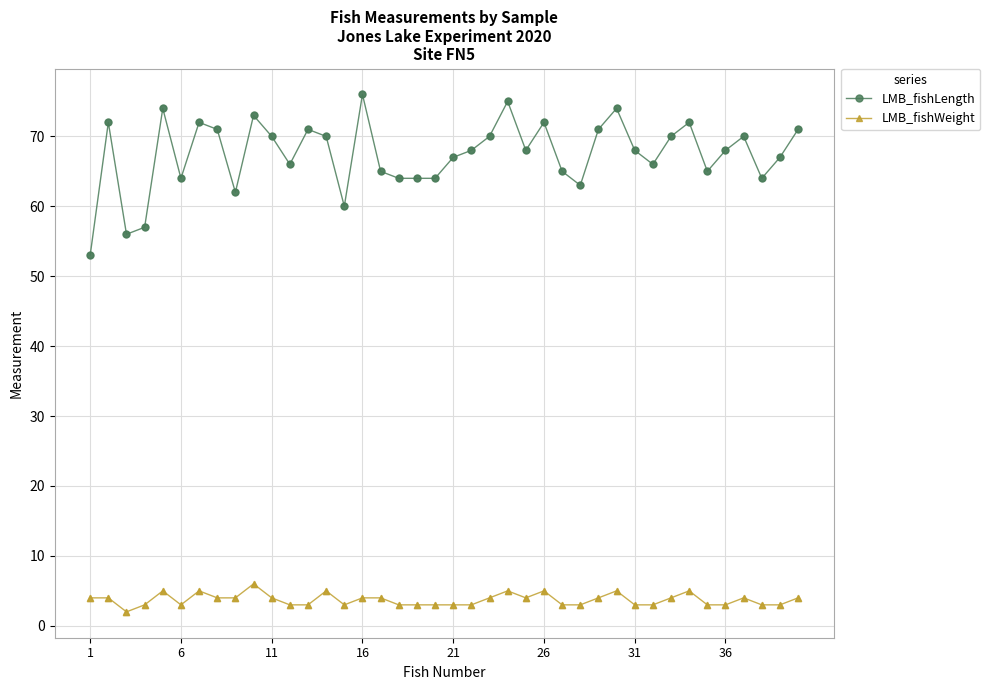

Which series has the largest range (max minus min)?

LMB_fishLength